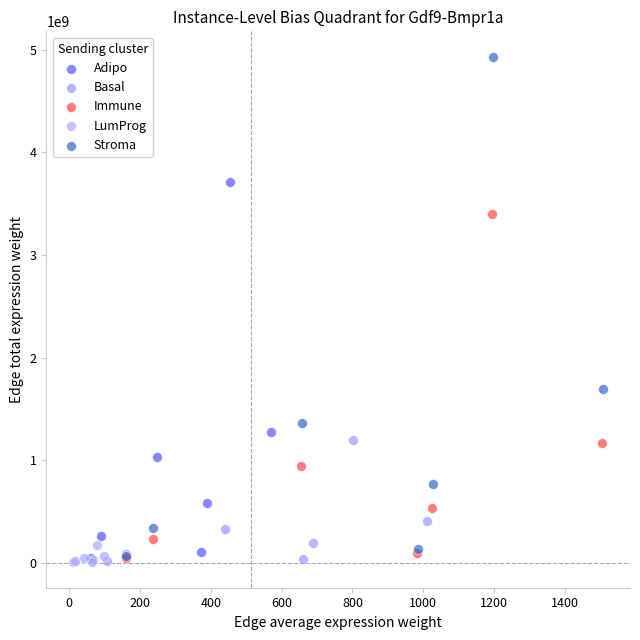

Which series contains the highest Y value?

Stroma